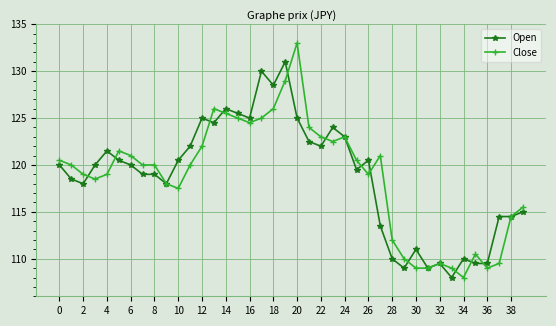

What is the value of the Open point at the 36th from the left?

109.5